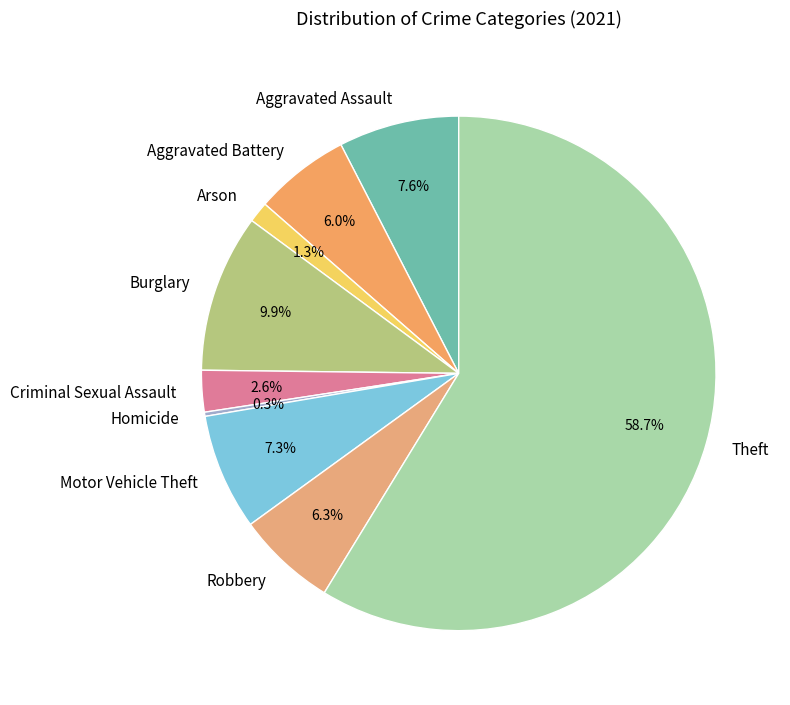

What is the ratio of the value at Motor Vehicle Theft to the value at Criminal Sexual Assault?

2.8